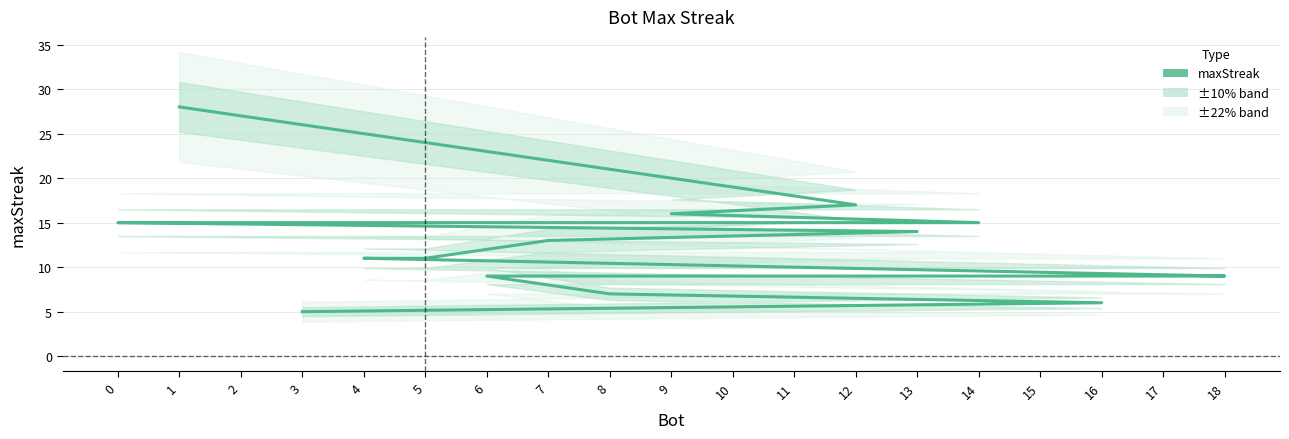

How many lines are shown in the chart?

1